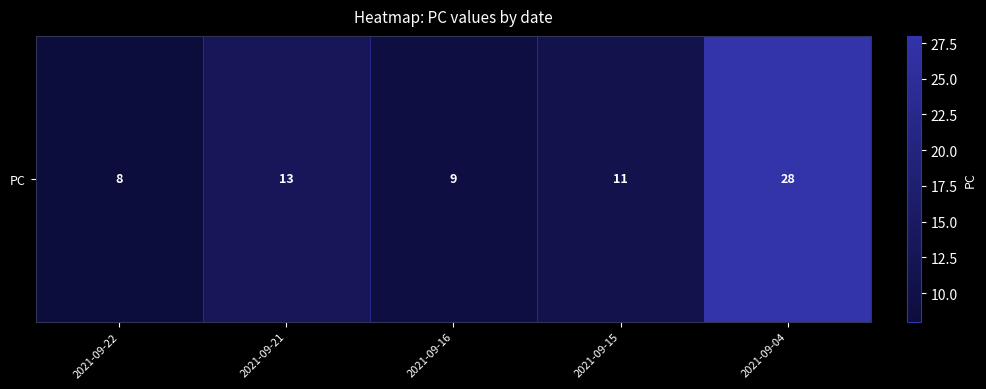

Is it true that the value at 2021-09-16 is 9?

True